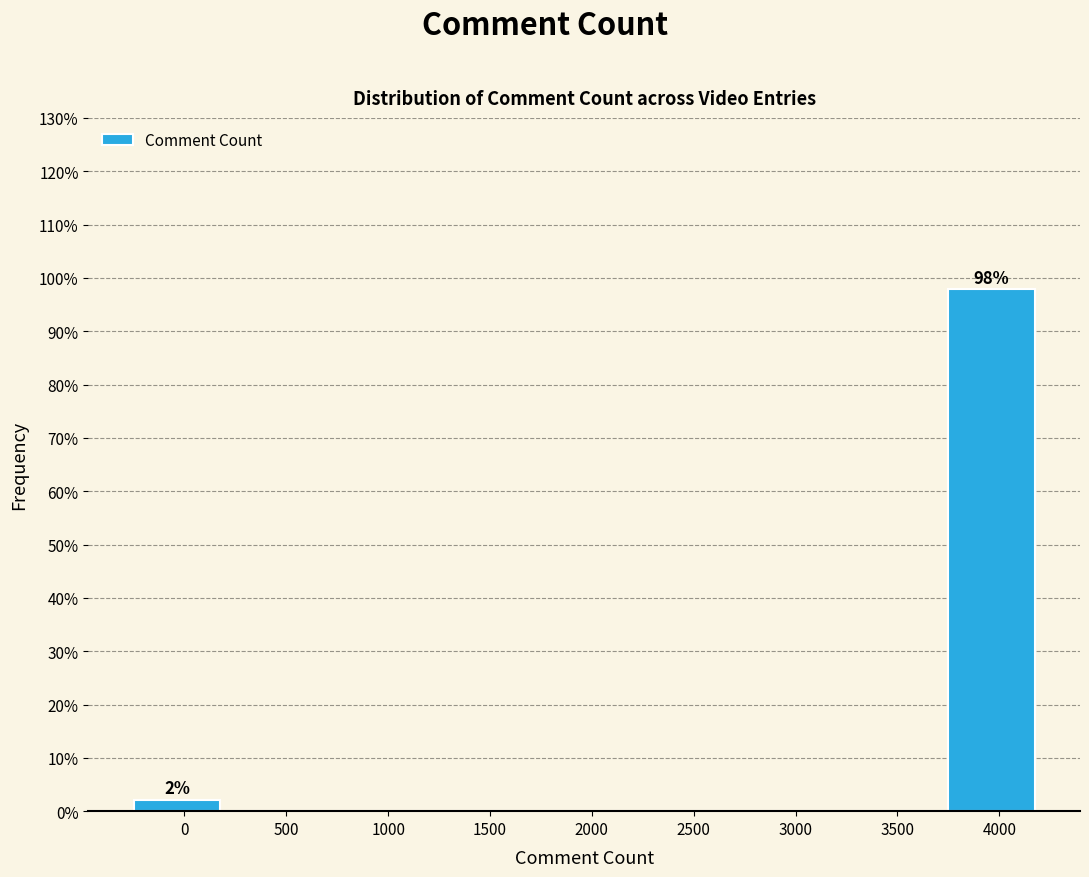

Reading right to left, transcribe all the data shown in this chart.

4000=97.8	3500=0.0	3000=0.0	2500=0.0	2000=0.0	1500=0.0	1000=0.0	500=0.0	0=2.2